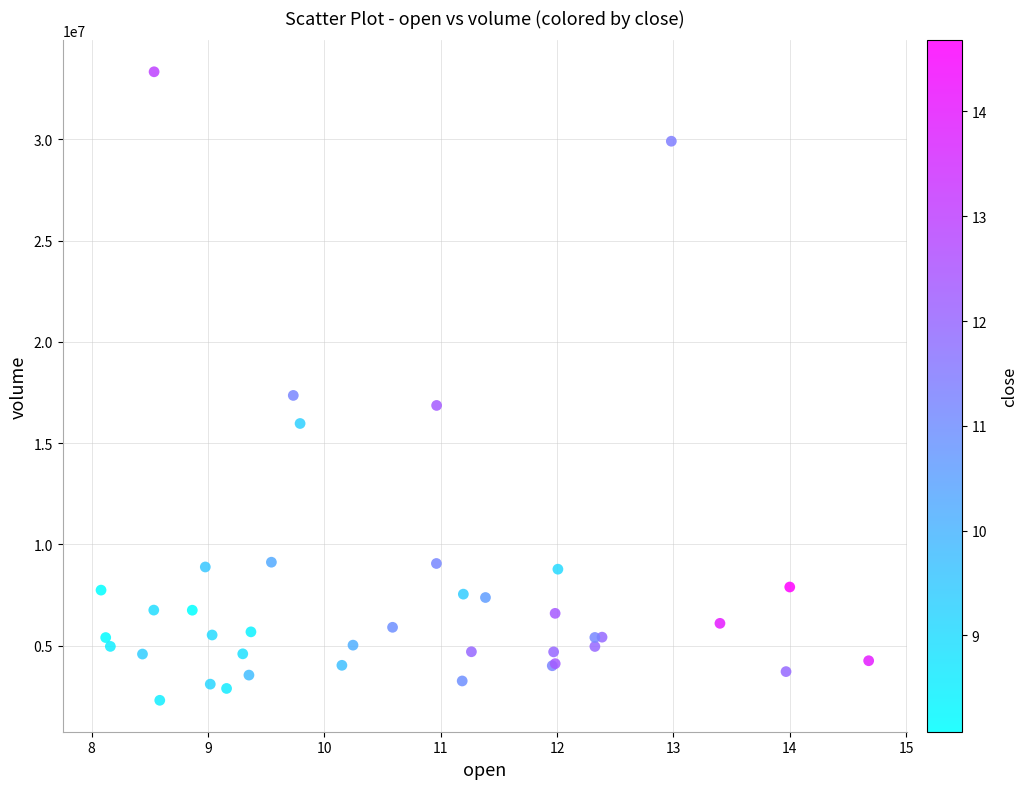

What Y value in the scatter plot is closest to 17815058?

17351664